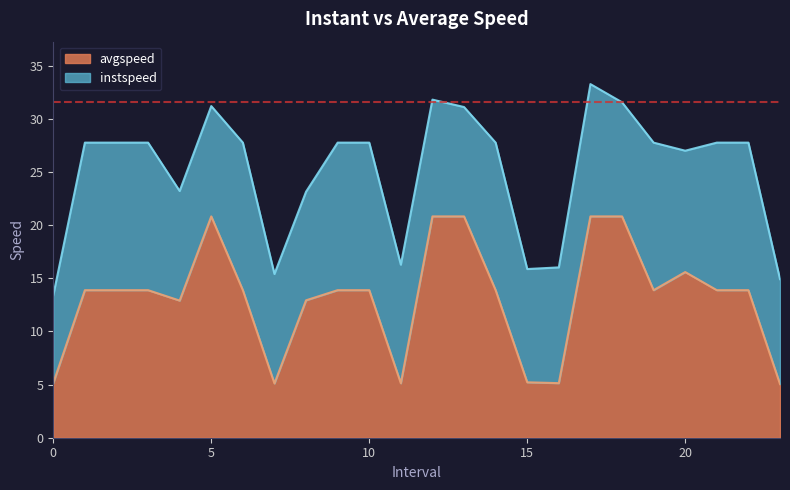

What is the sum of the values at 11 and 9?

19.0